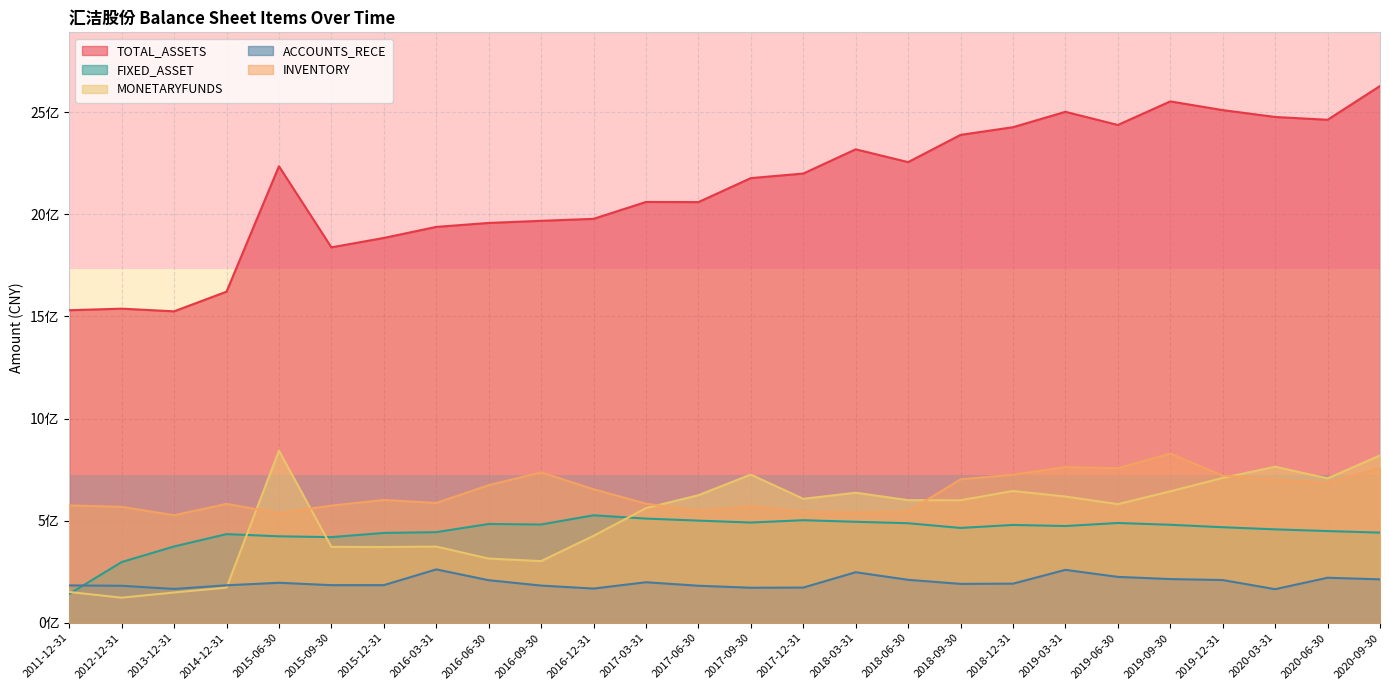

What is the smallest value displayed?

123084553.9